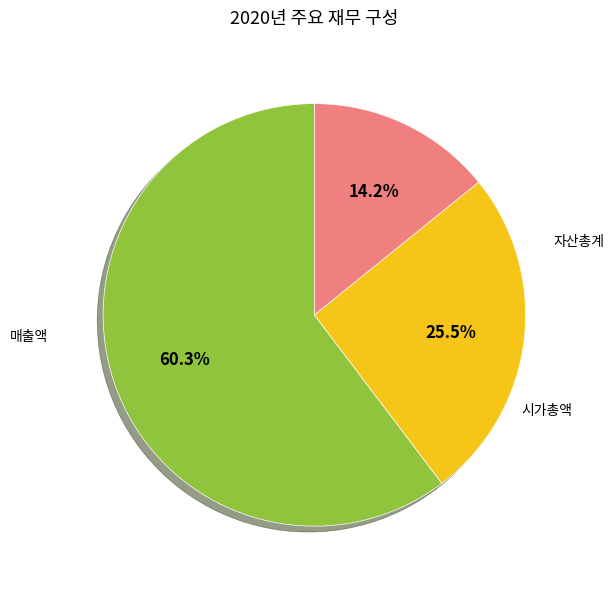

To the nearest percent, what is the average slice percentage?

33%